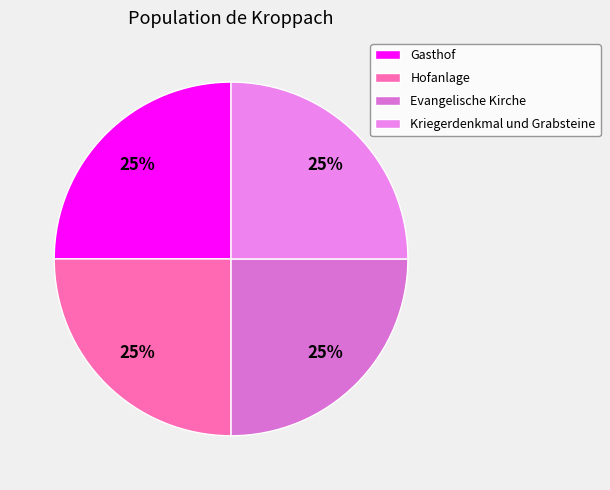

How many segments does this pie chart have?

4